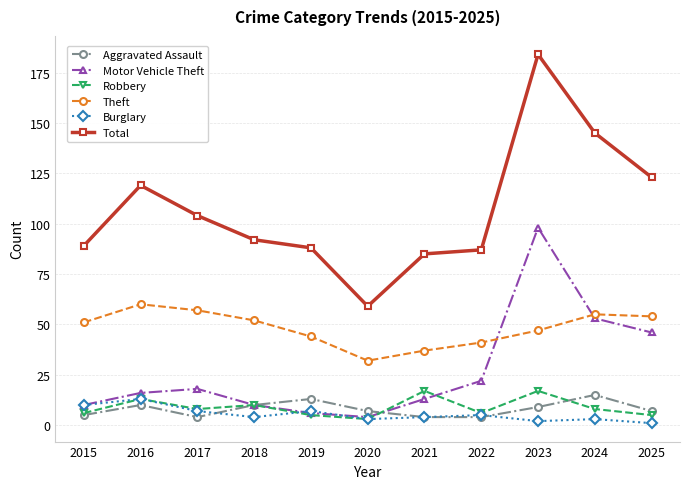

Reading left to right, extract all data points from this chart.

Aggravated Assault: 2015=5	2016=10	2017=4	2018=10	2019=13	2020=7	2021=4	2022=4	2023=9	2024=15	2025=7
Motor Vehicle Theft: 2015=10	2016=16	2017=18	2018=10	2019=6	2020=4	2021=13	2022=22	2023=98	2024=53	2025=46
Robbery: 2015=6	2016=13	2017=8	2018=10	2019=5	2020=3	2021=17	2022=6	2023=17	2024=8	2025=5
Theft: 2015=51	2016=60	2017=57	2018=52	2019=44	2020=32	2021=37	2022=41	2023=47	2024=55	2025=54
Burglary: 2015=10	2016=13	2017=7	2018=4	2019=7	2020=3	2021=4	2022=5	2023=2	2024=3	2025=1
Total: 2015=89	2016=119	2017=104	2018=92	2019=88	2020=59	2021=85	2022=87	2023=184	2024=145	2025=123